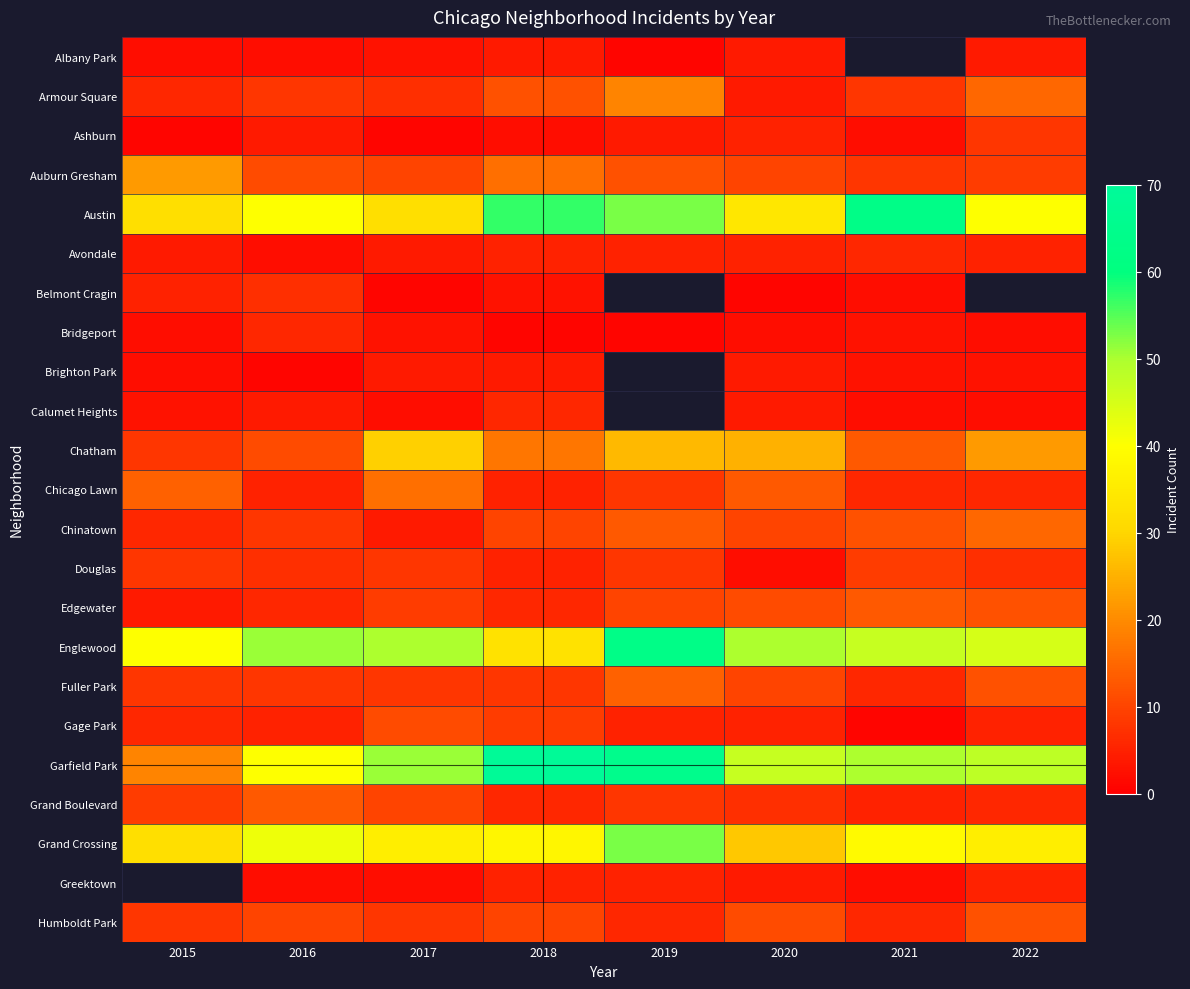

Between 2018 and 2022, which is larger?

2018